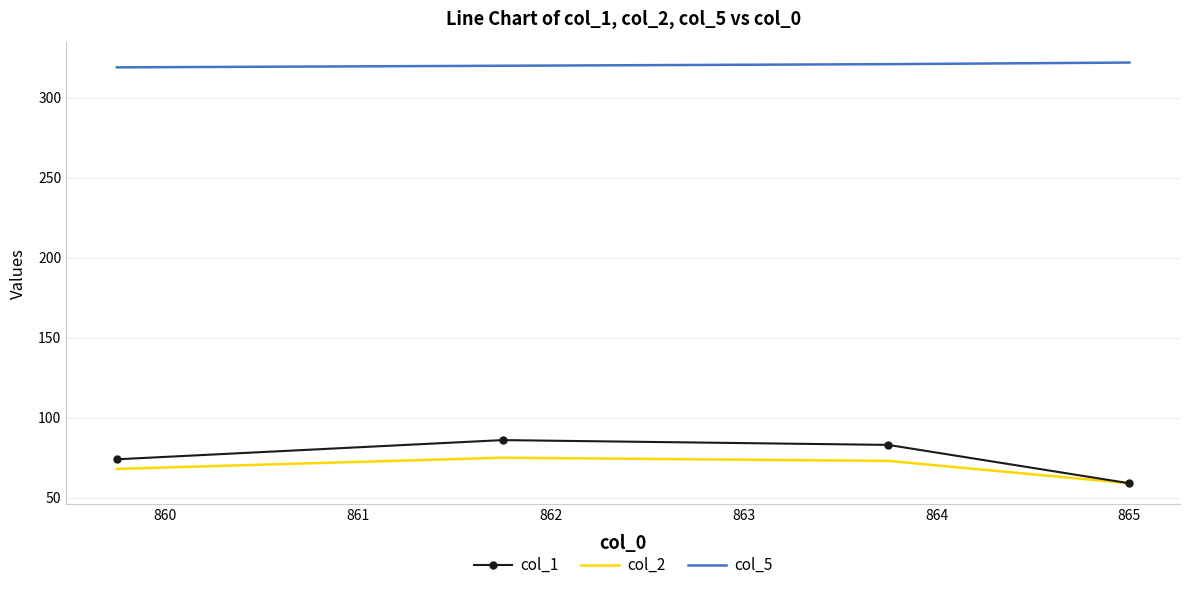

What is the sum of all col_1 values?

302